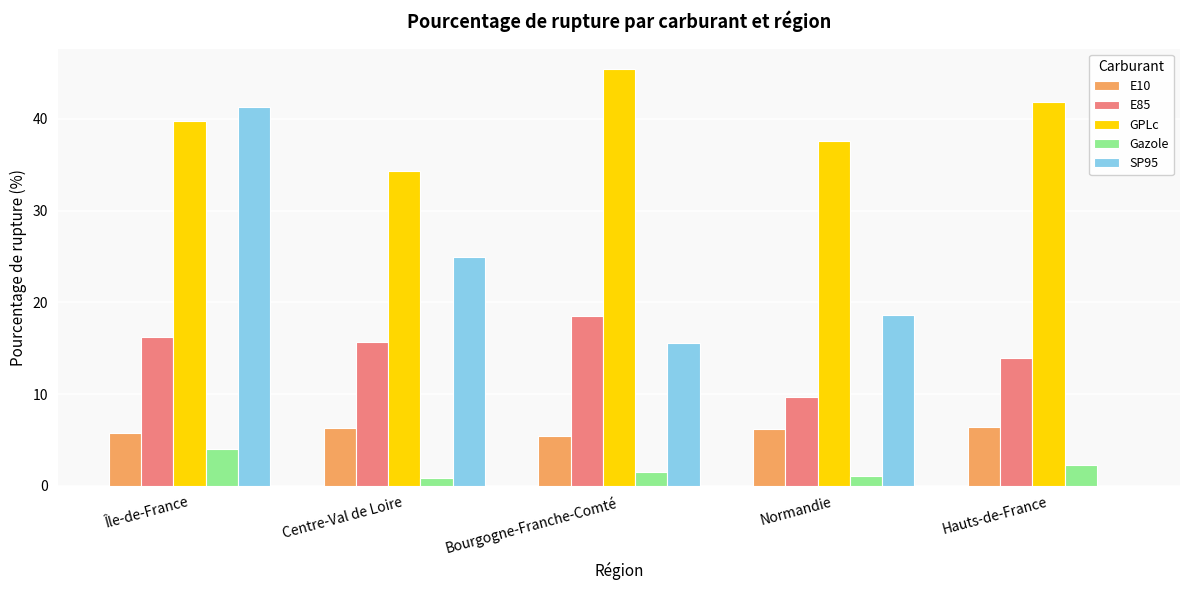

Does the chart contain stacked bars?

No